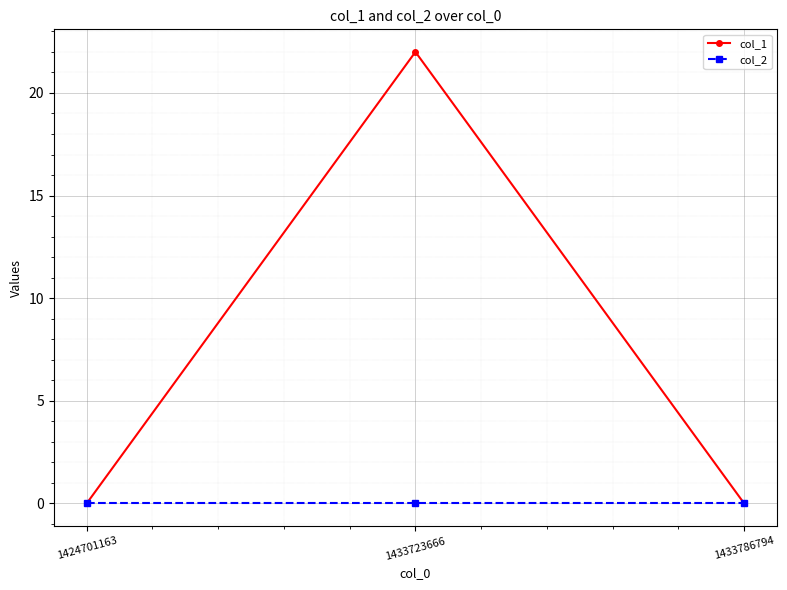

True or false: col_2 has a value of 0 at 1433723666.

True